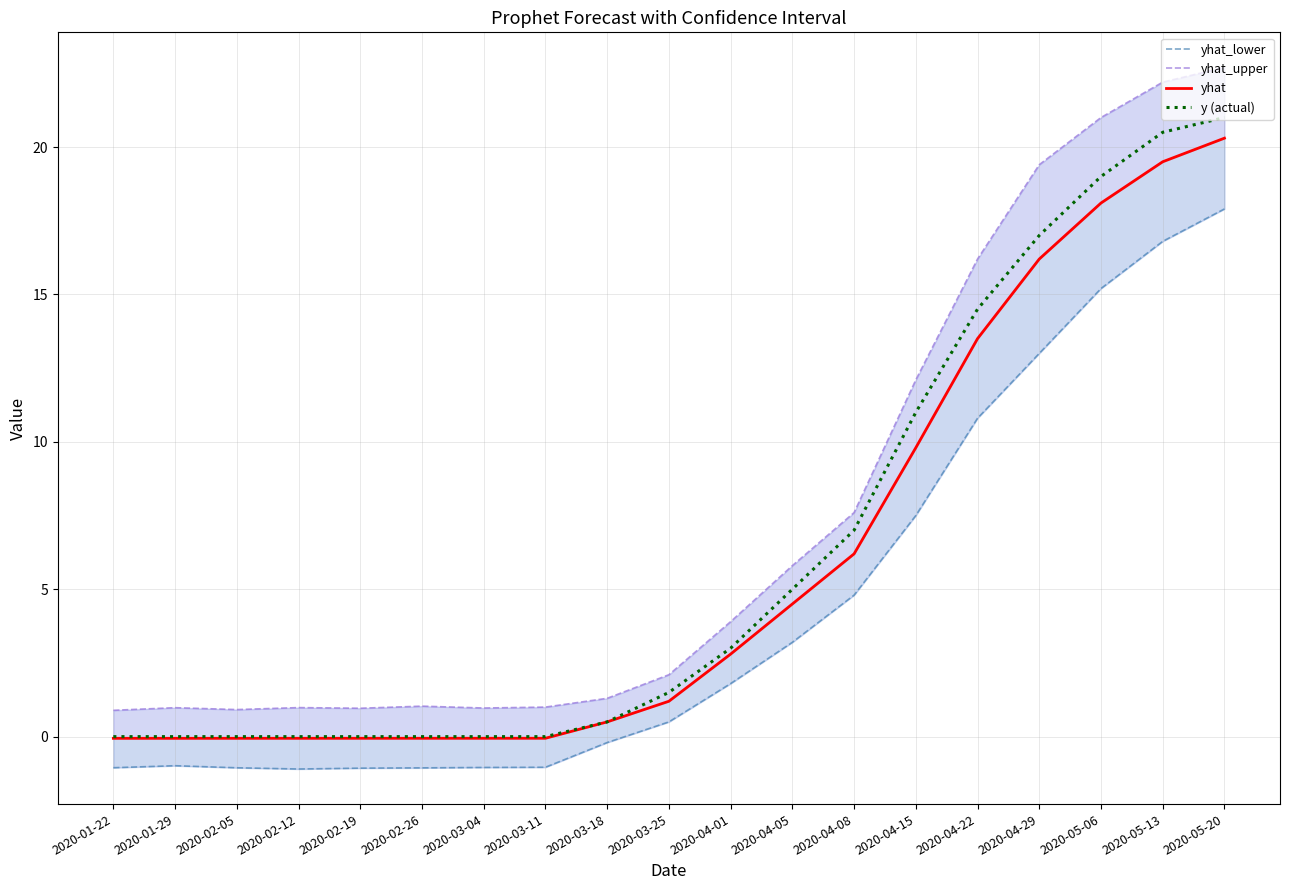

Which has a higher value, 2020-02-05 or 2020-03-11?

2020-03-11